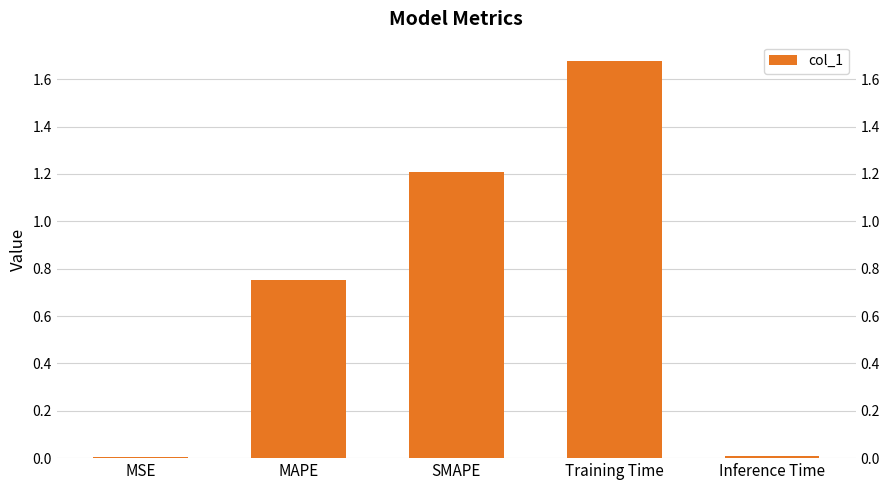

The chart shows a value of 1.0 at Training Time. True or false?

False